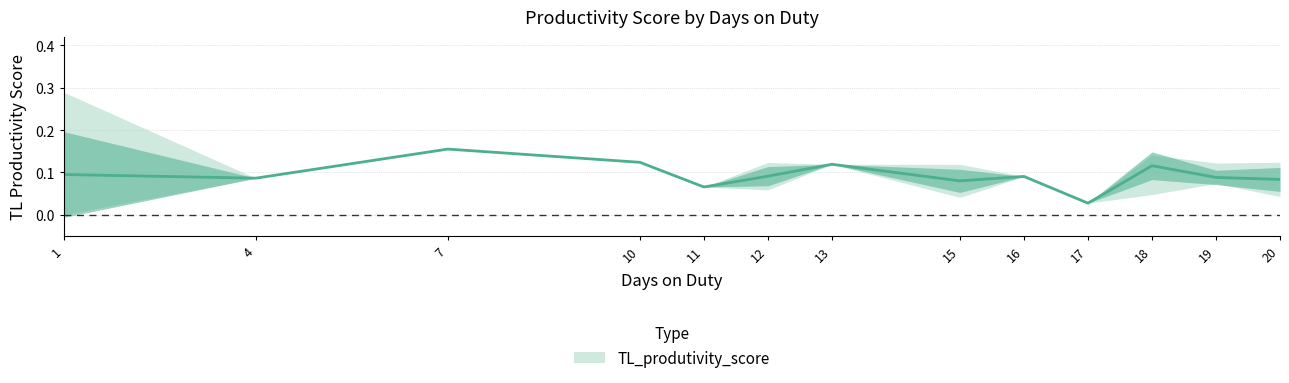

Where is the data nearest to the value 0?

1